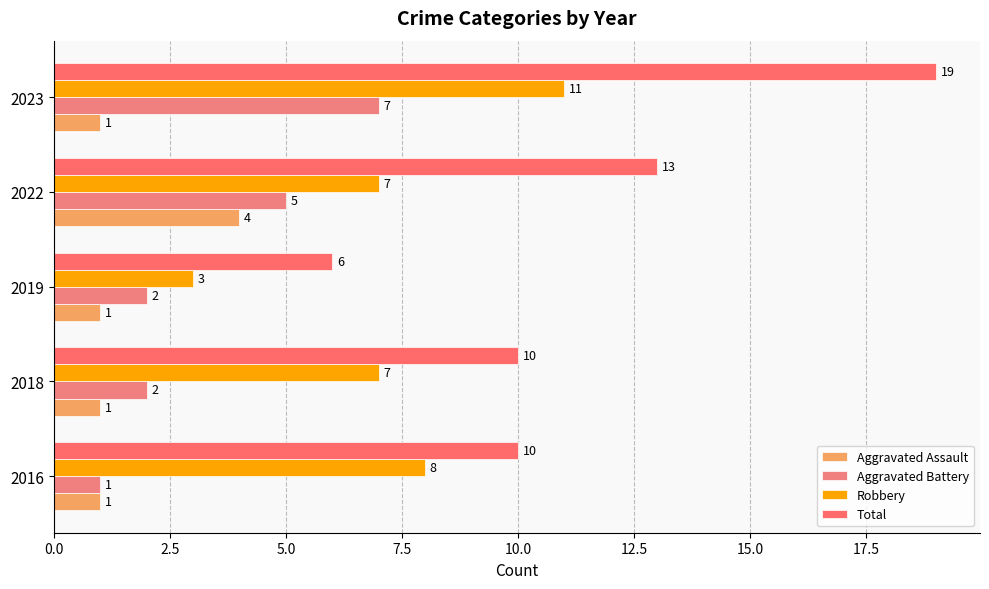

What is the sum of all Robbery values?

36